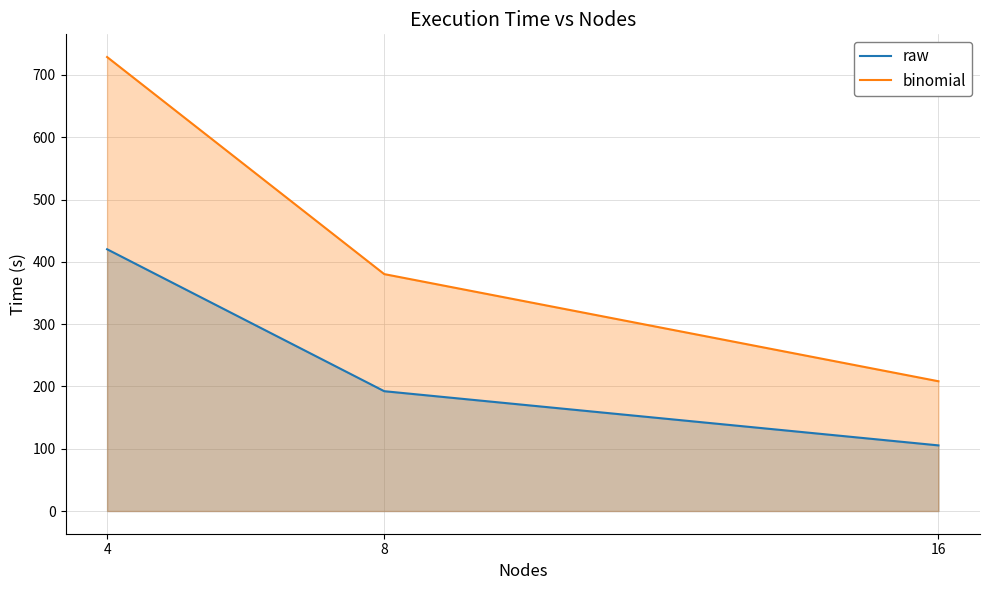

How many lines are shown in the chart?

2